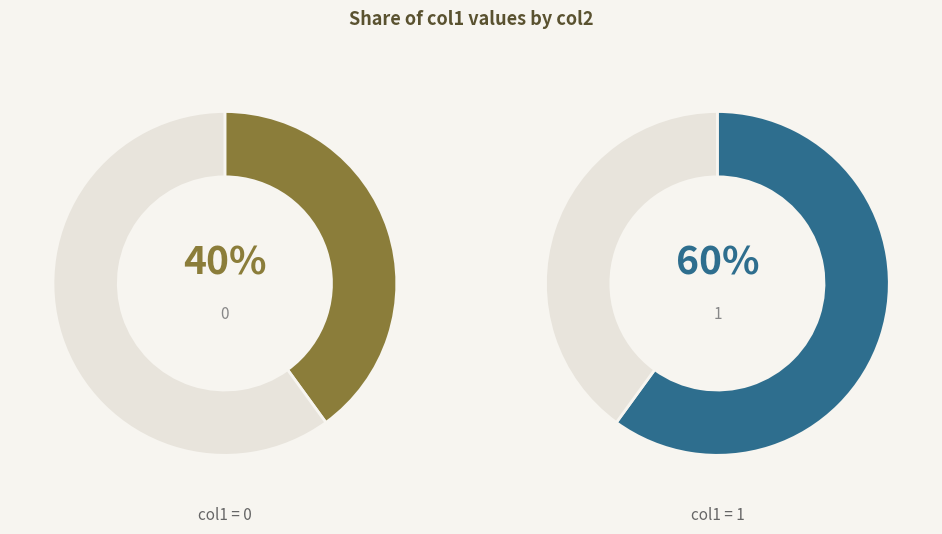

What is the largest slice in the pie chart?

1